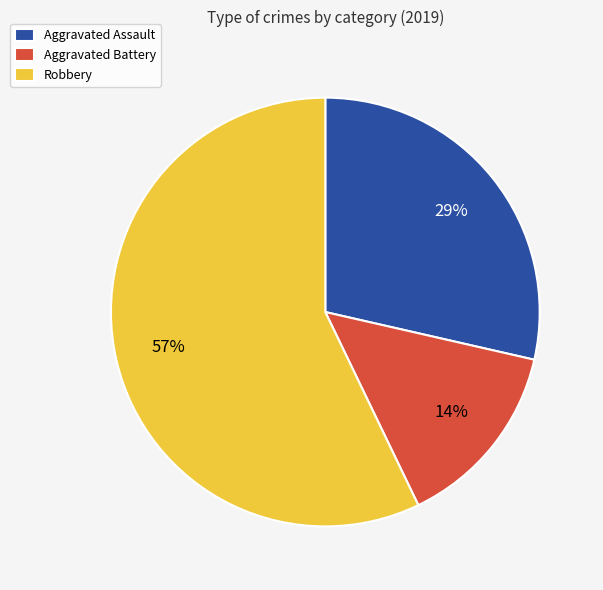

What percentage is the Robbery slice, to the nearest percent?

57%